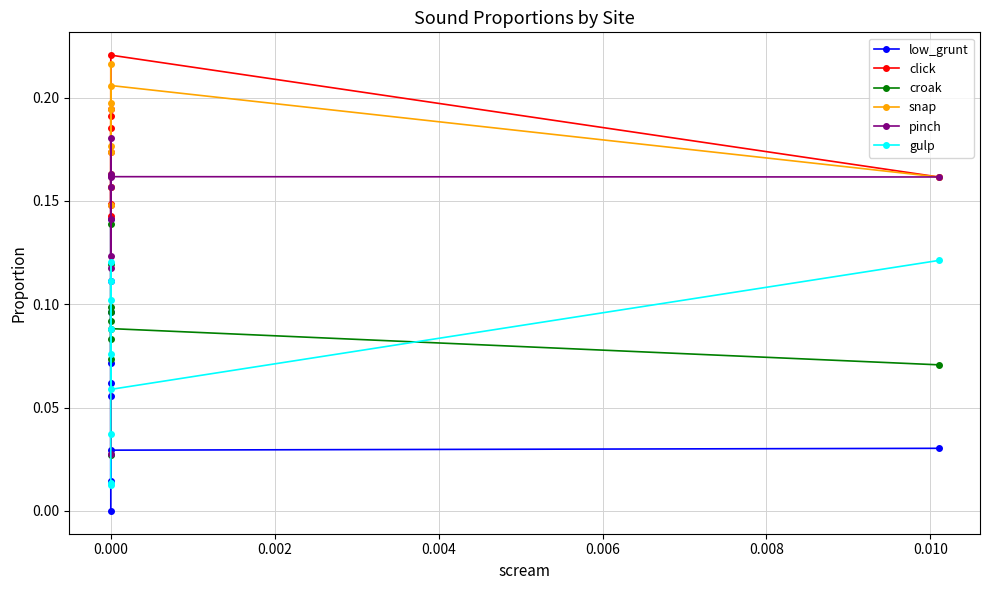

What is the value of the snap point at the 5th from the left?

0.2